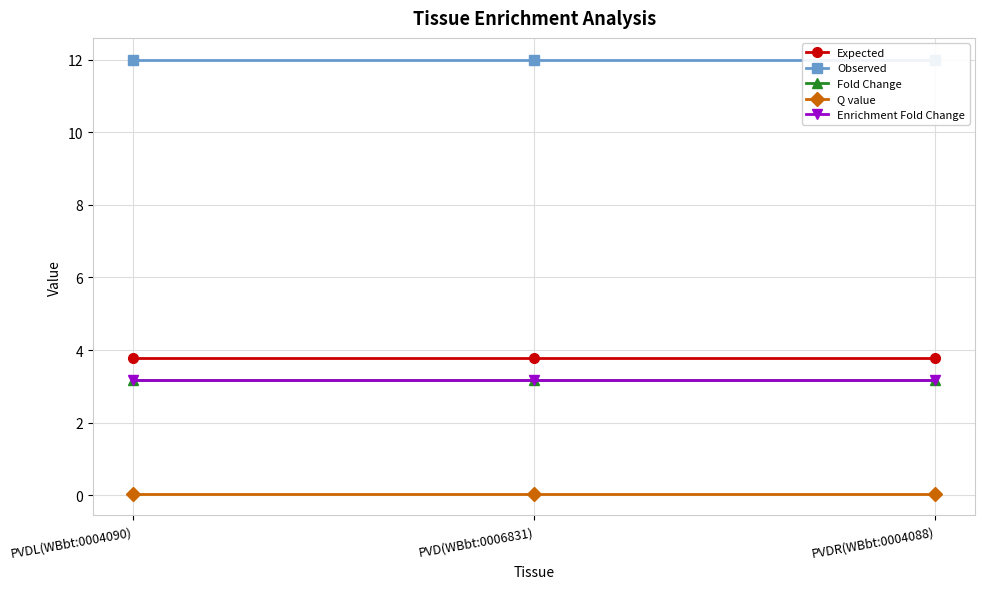

What are all the series names shown in the legend?

Expected, Observed, Fold Change, Q value, Enrichment Fold Change